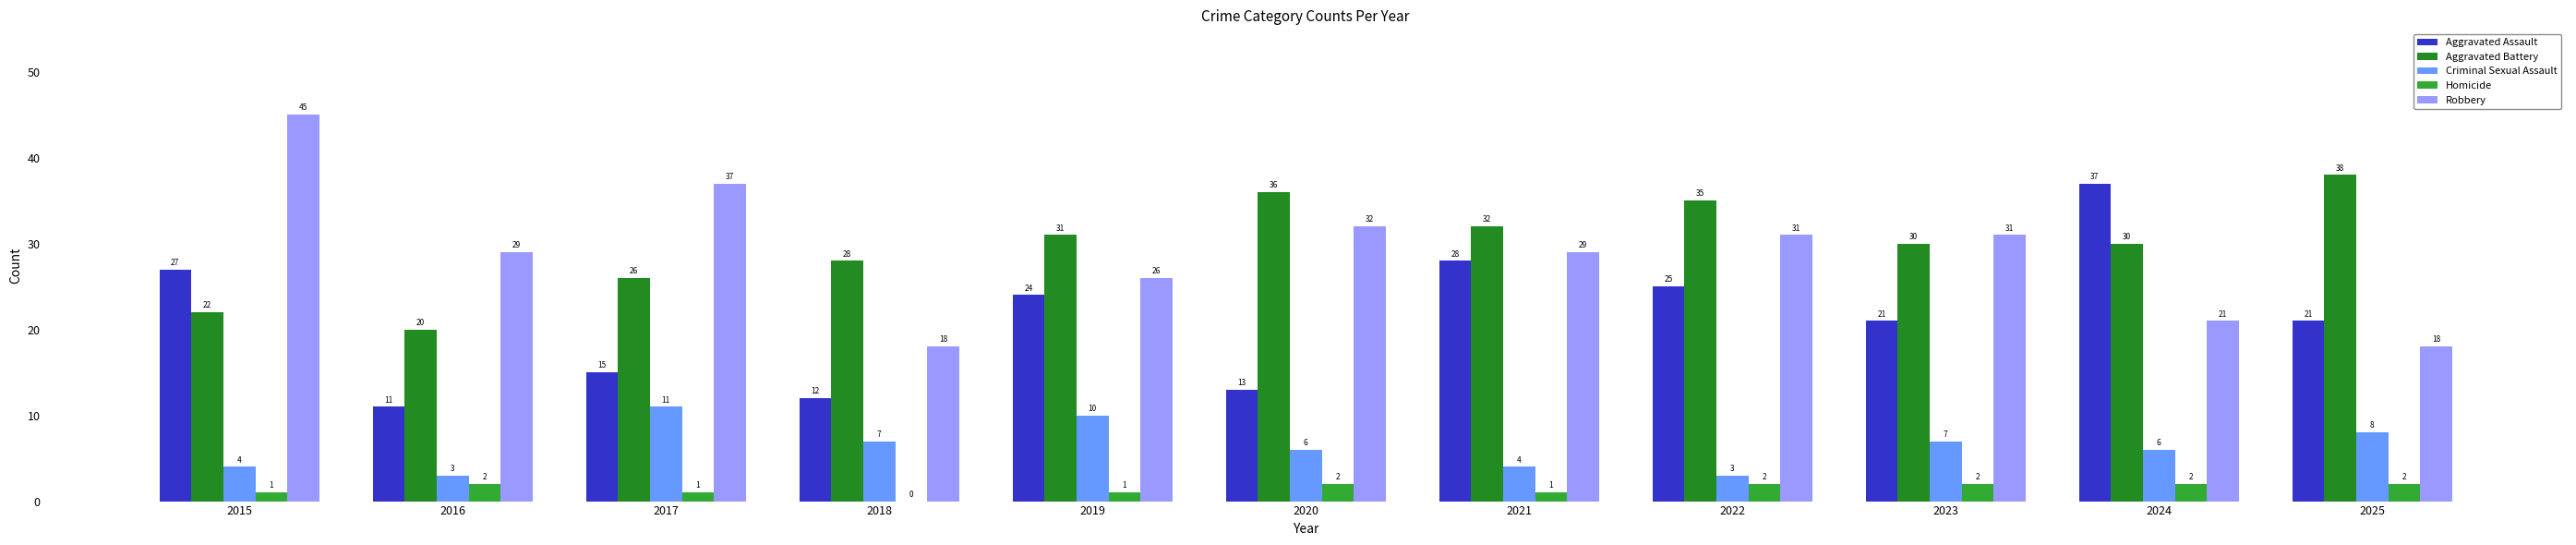

Which series has the largest total across all categories?

Aggravated Battery